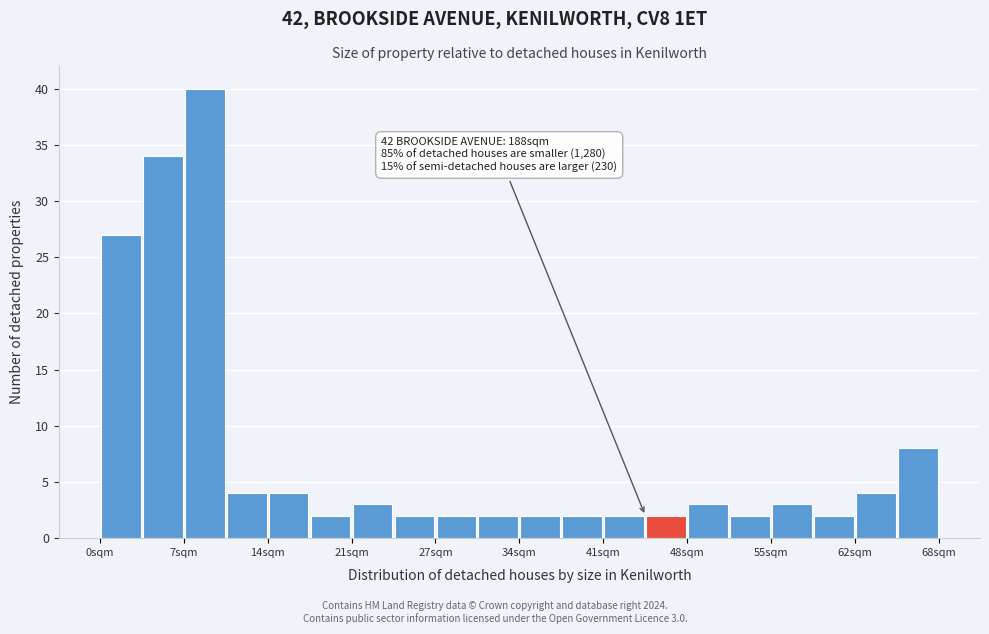

Around what value on the x-axis is the tallest bar? Give the approximate position of its centre, as read against the axis.

9